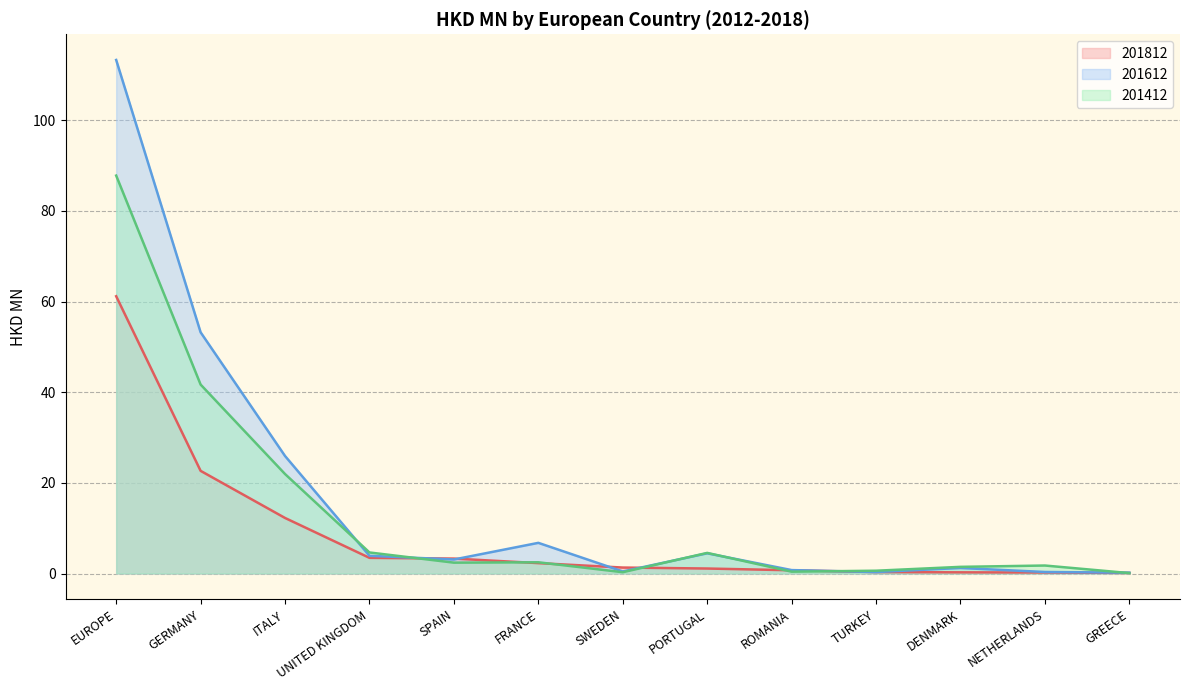

What are all the series names shown in the legend?

201812, 201612, 201412